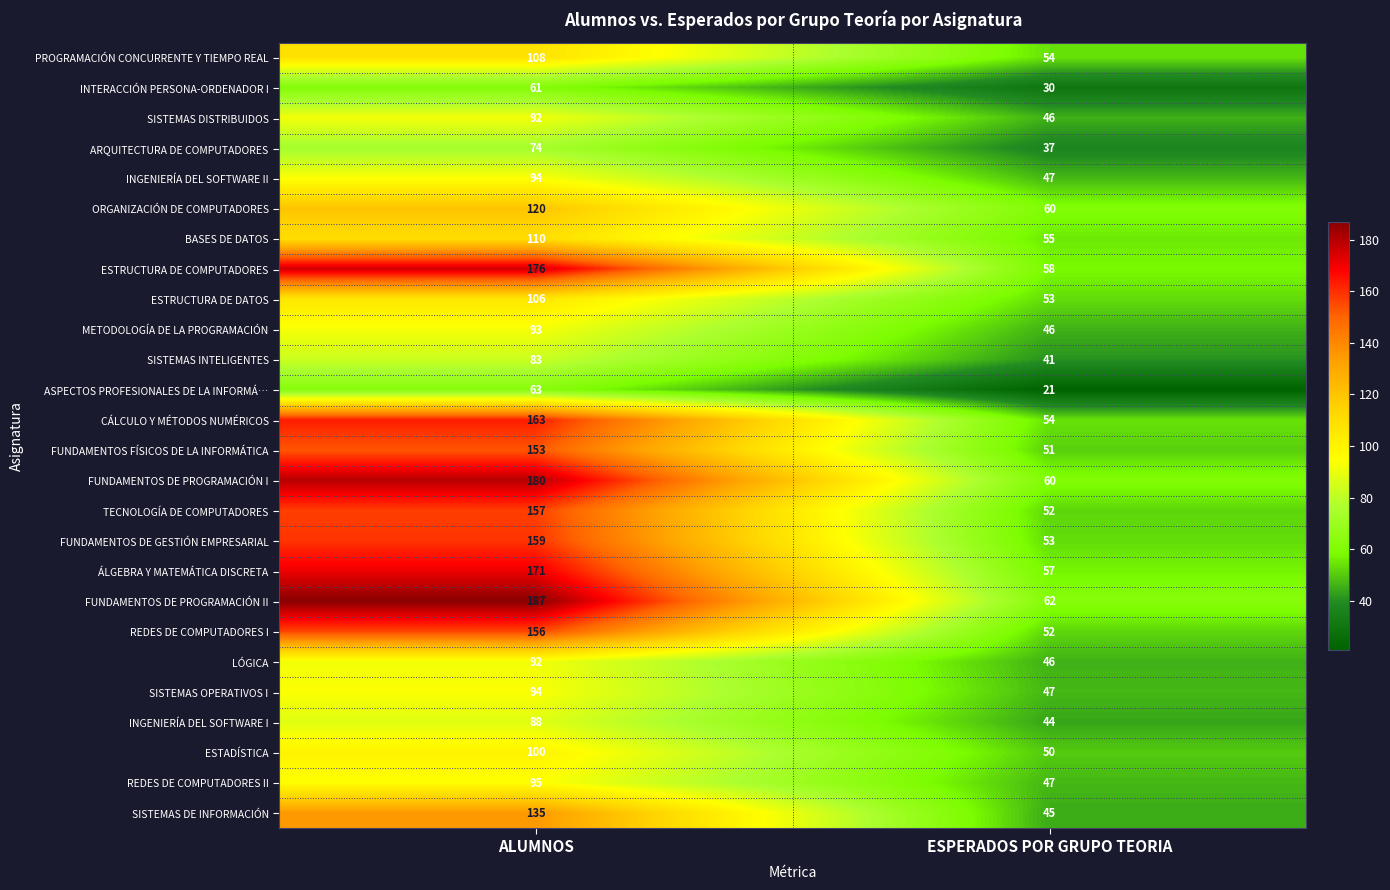

What is the approximate value of BASES DE DATOS at ALUMNOS?

110